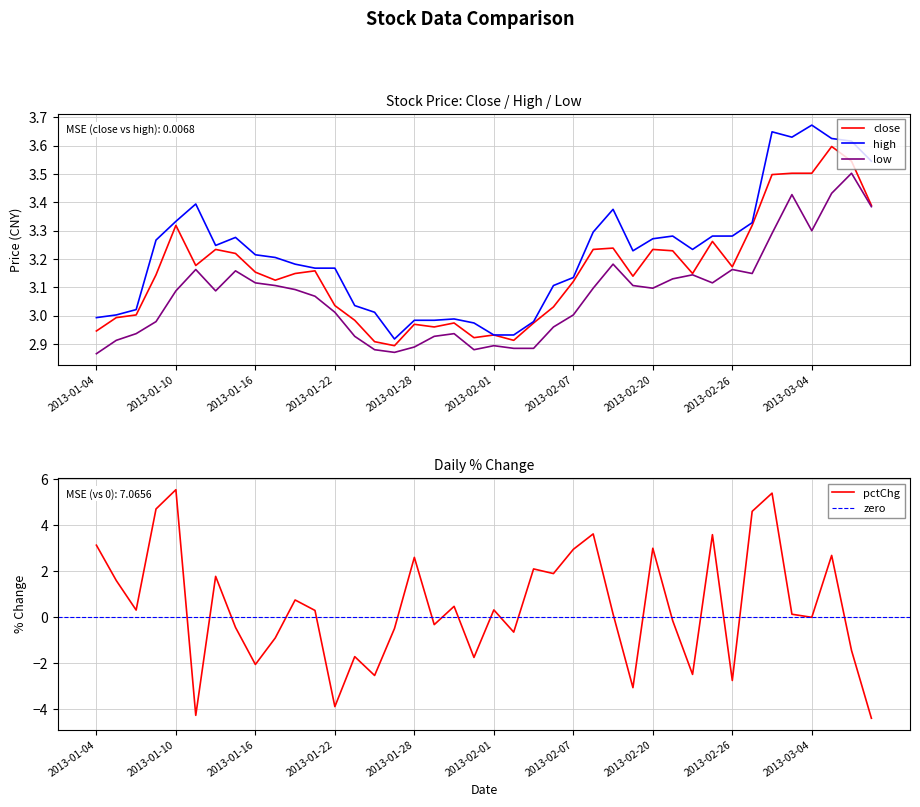

What is the value of the low point at the 5th from the left?

3.1